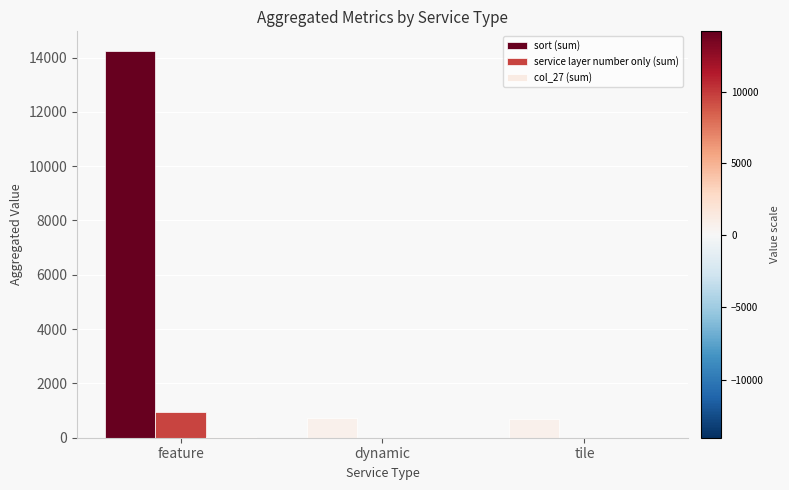

At how many categories does at least one series exceed 10192?

1